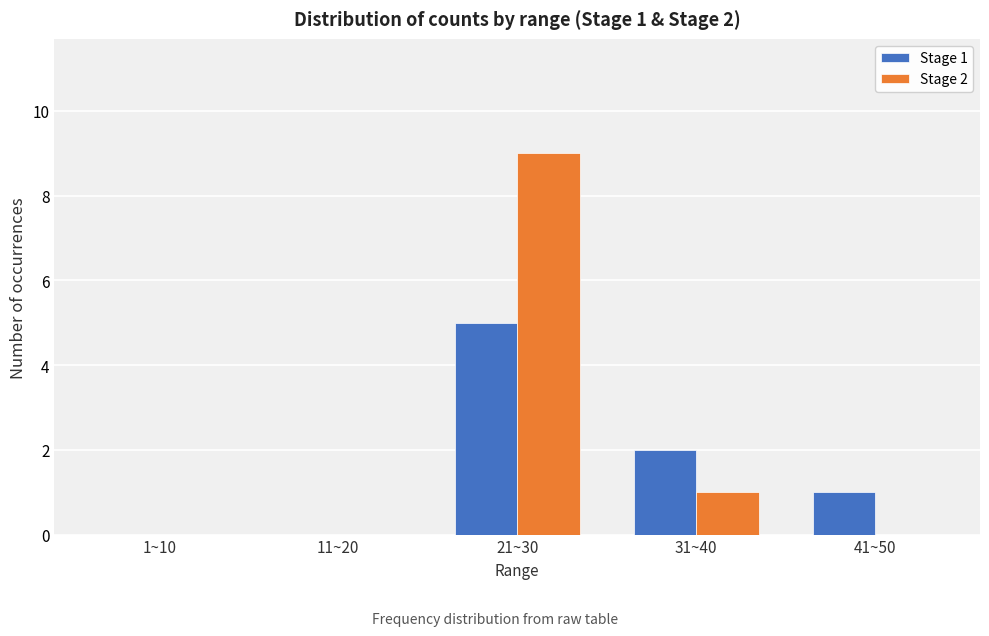

Reading left to right, extract all data points from this chart.

Stage 1: 1~10=0	11~20=0	21~30=5	31~40=2	41~50=1
Stage 2: 1~10=0	11~20=0	21~30=9	31~40=1	41~50=0